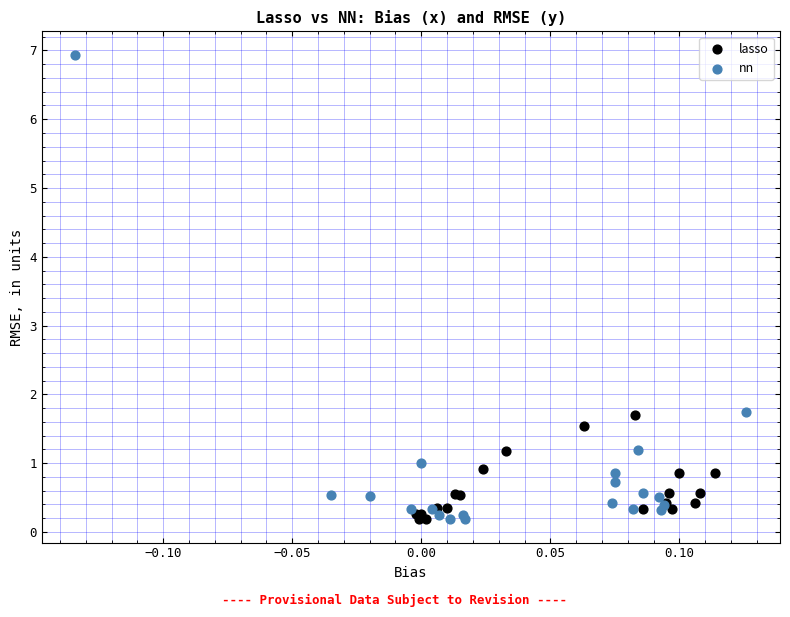

Which series has the largest Y range (max minus min)?

nn